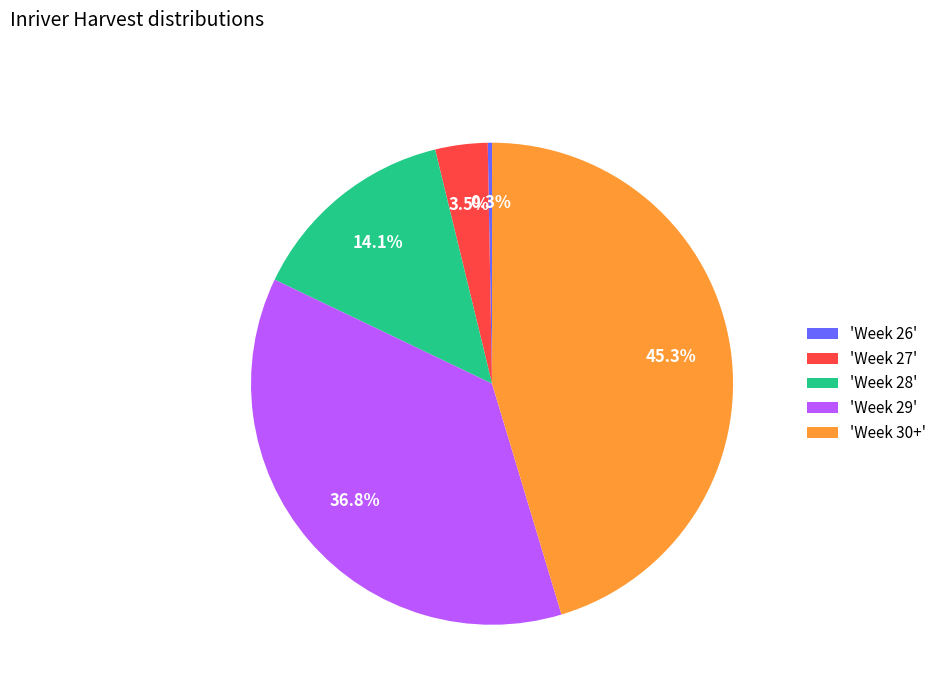

Does 'Week 29' represent more than half of the total?

No